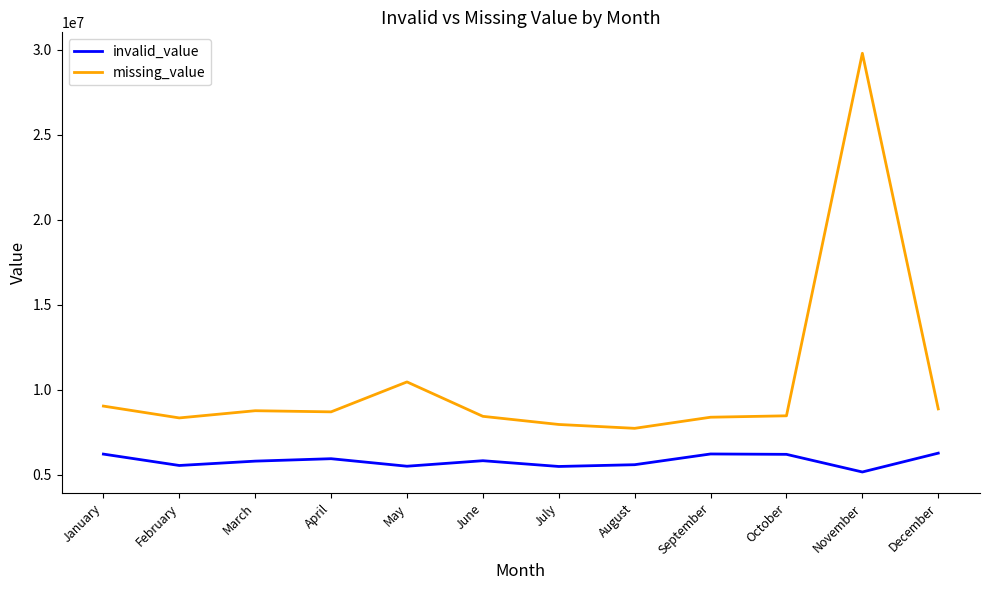

List the series in order of their peak value, lowest first.

invalid_value, missing_value